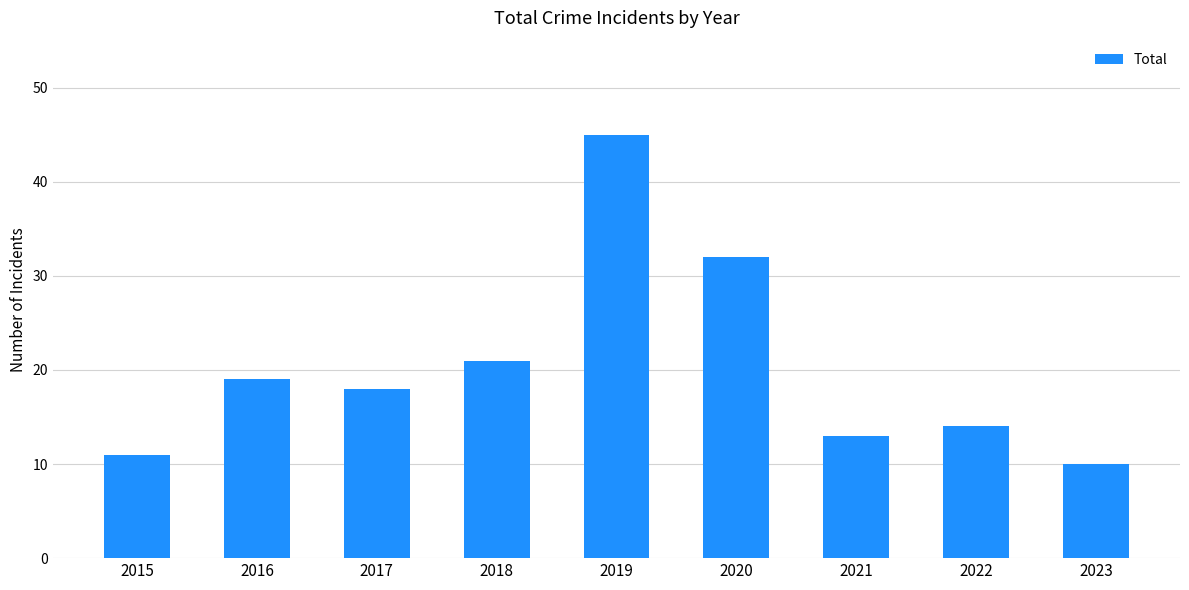

Which has a higher value, 2022 or 2019?

2019